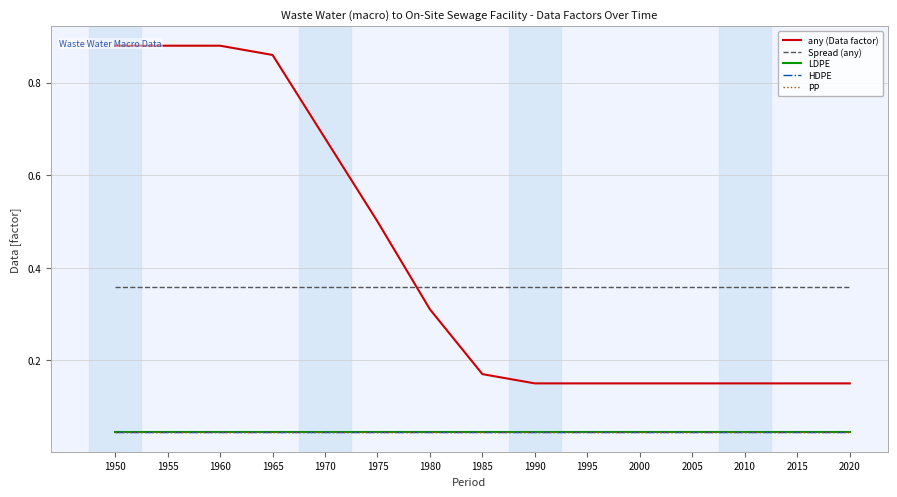

At which category is the sum across all series the highest?

1950